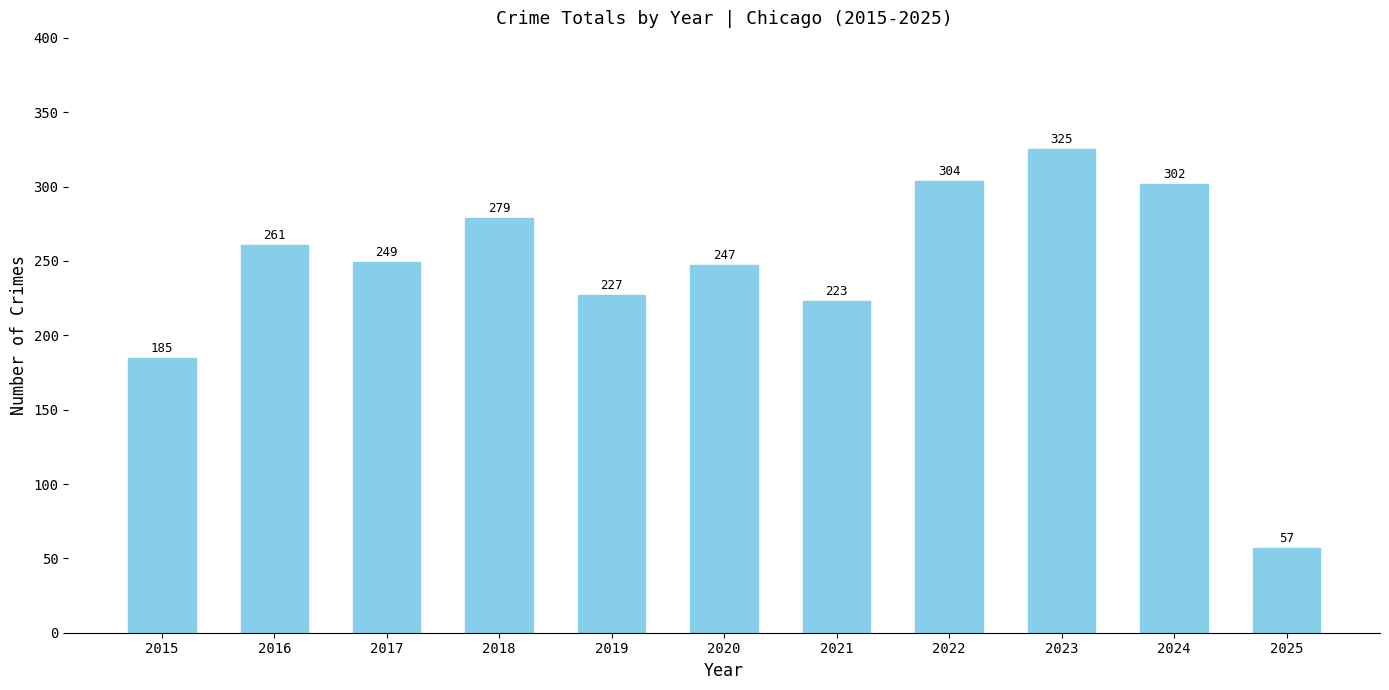

What is the value of the 2nd bar from the left?

261